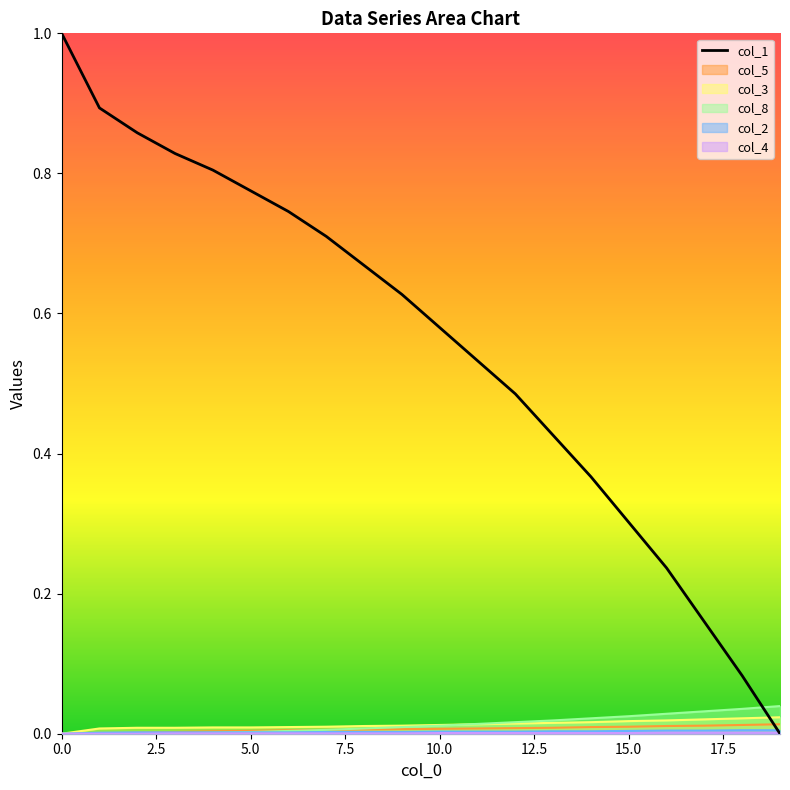

Which series has the largest total across all categories?

col_1